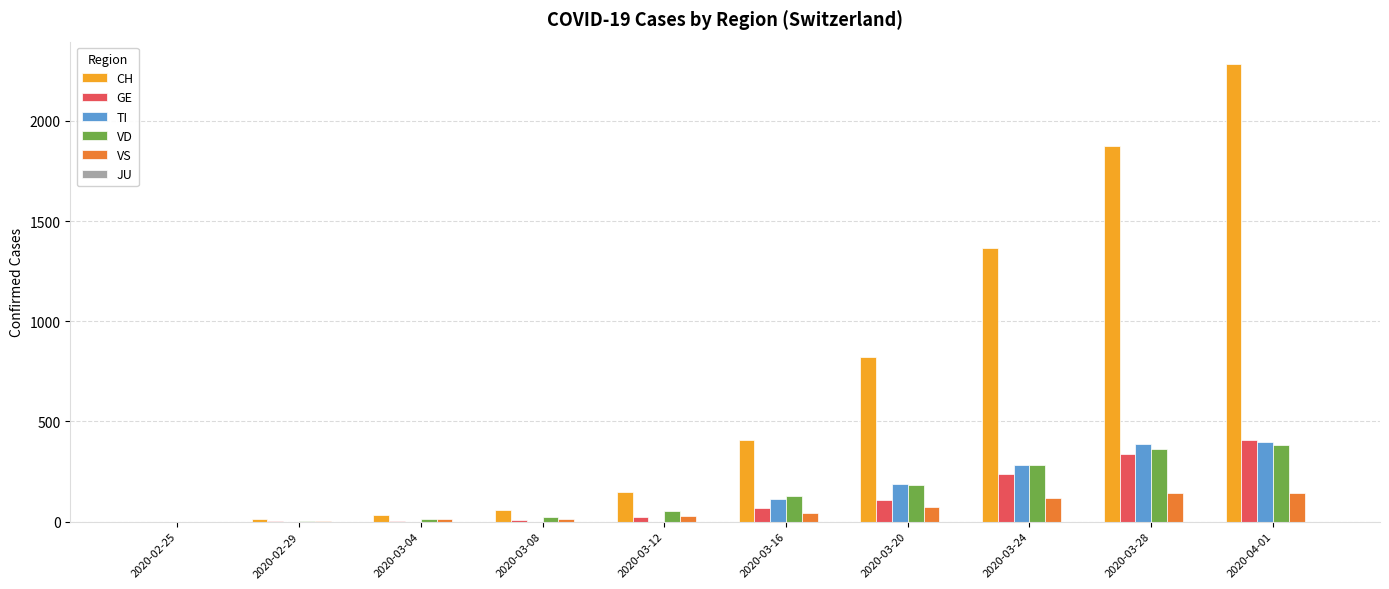

The value of TI at 2020-03-04 is 0. True or false?

True